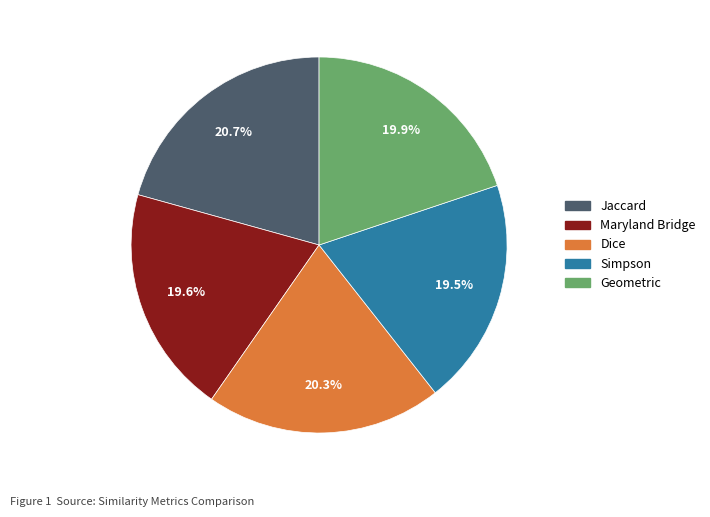

True or false: Geometric accounts for 30% of the total.

False